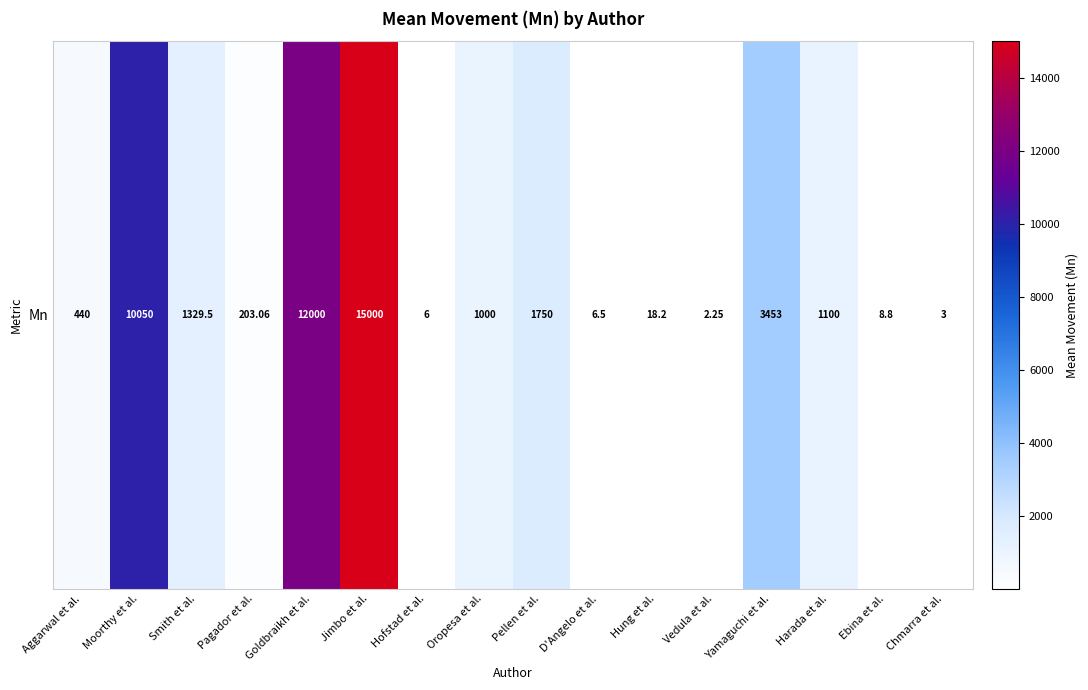

What is the sum of all values?

46370.3